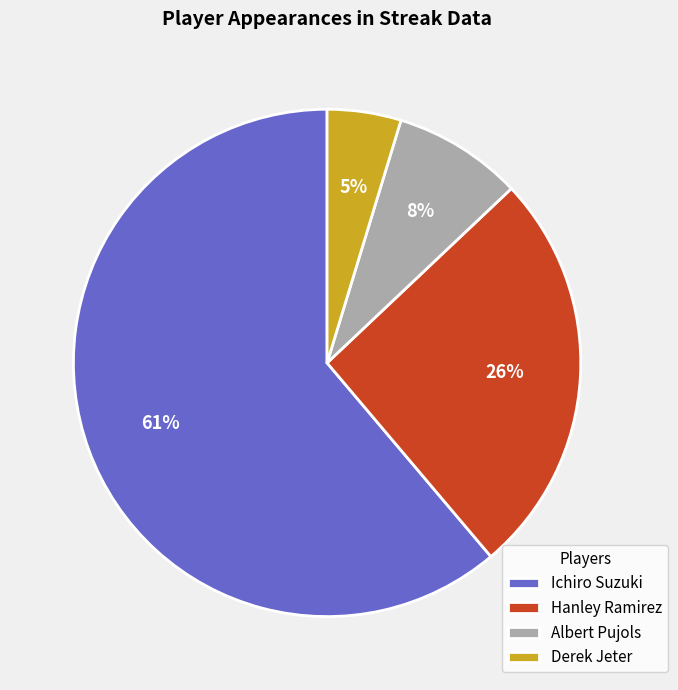

True or false: Hanley Ramirez accounts for 26% of the total.

True